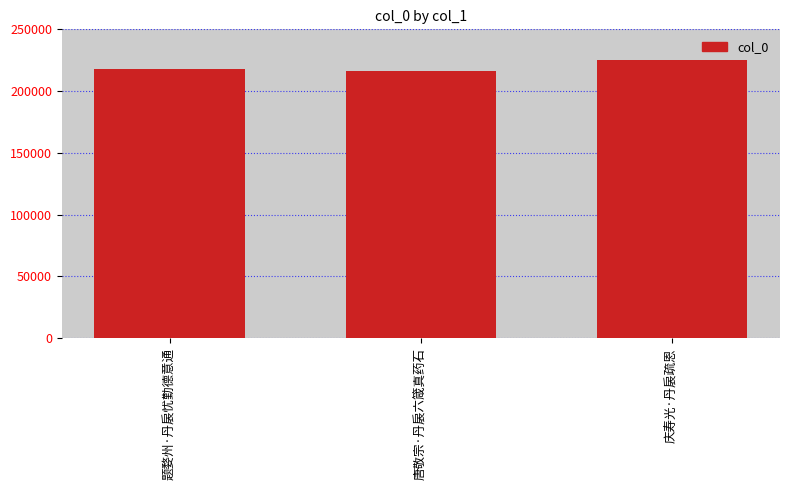

The value at 题婺州·丹扆忧勤德意通 is 218176. True or false?

True